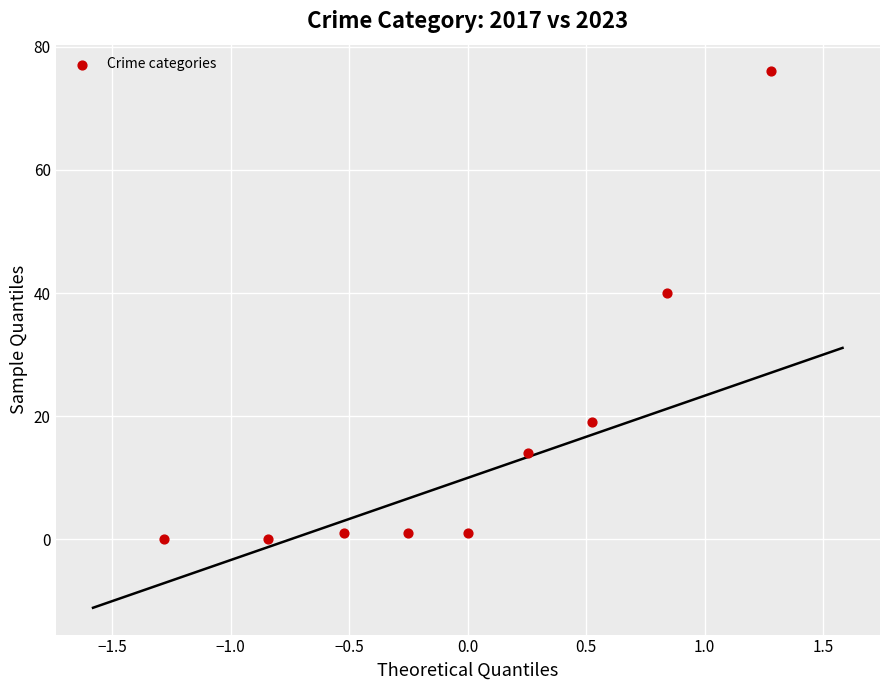

What is the average Y value?

17